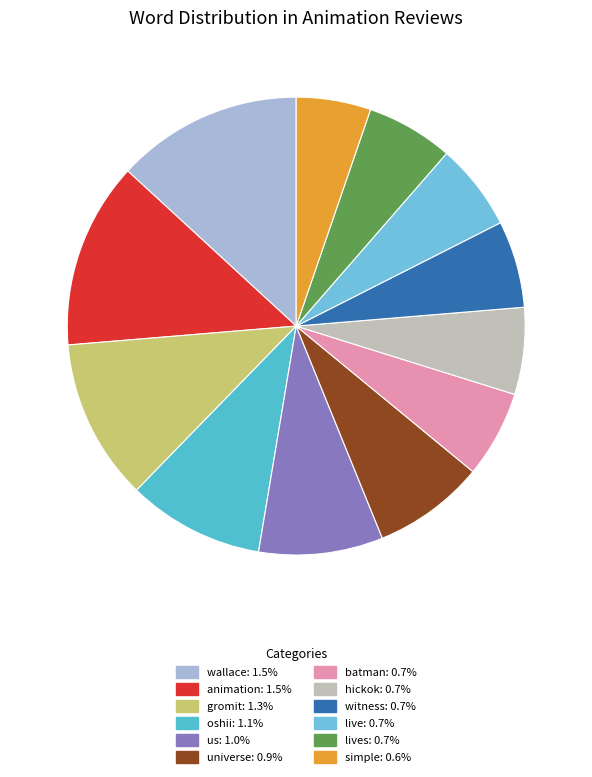

How many segments does this pie chart have?

12